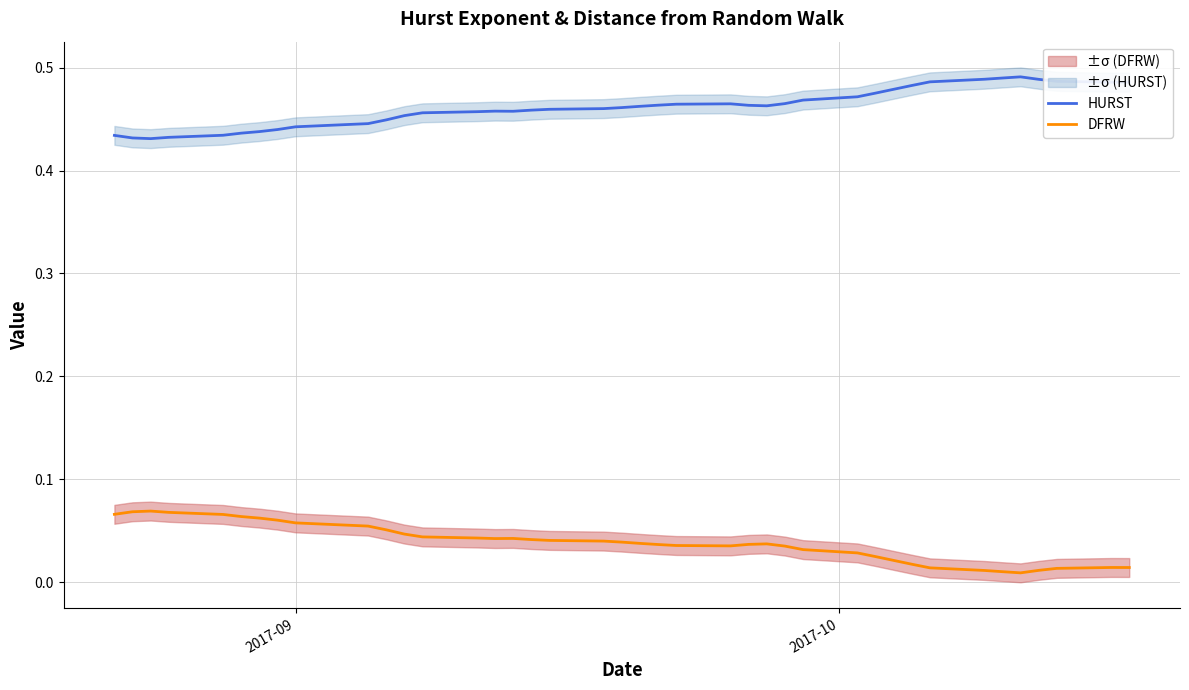

True or false: DFRW and HURST cross at least once.

False